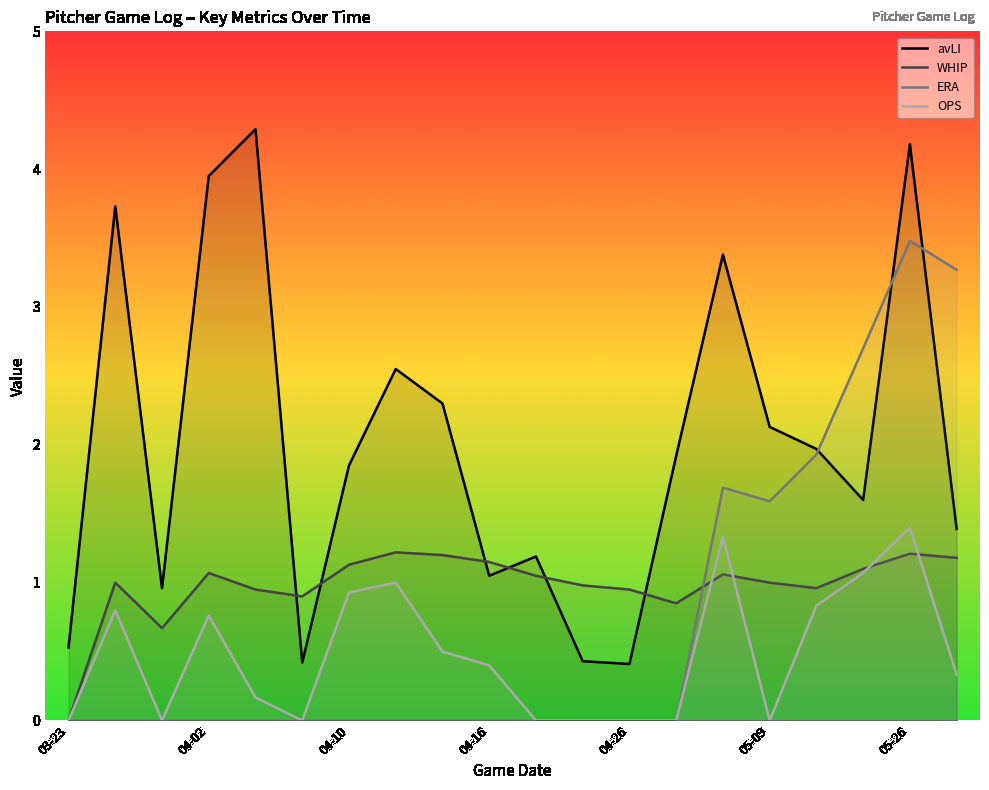

List the series in order of their overall mean, highest first.

avLI, WHIP, ERA, OPS